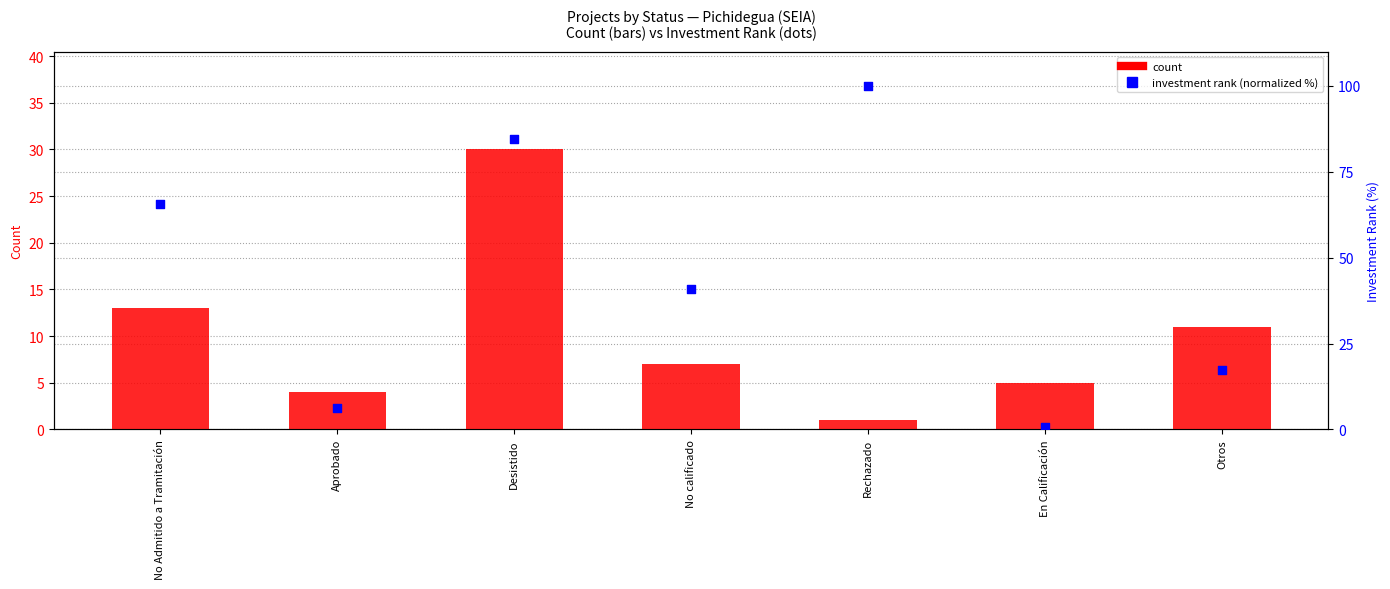

Which series has the largest total across all categories?

investment rank (normalized %)